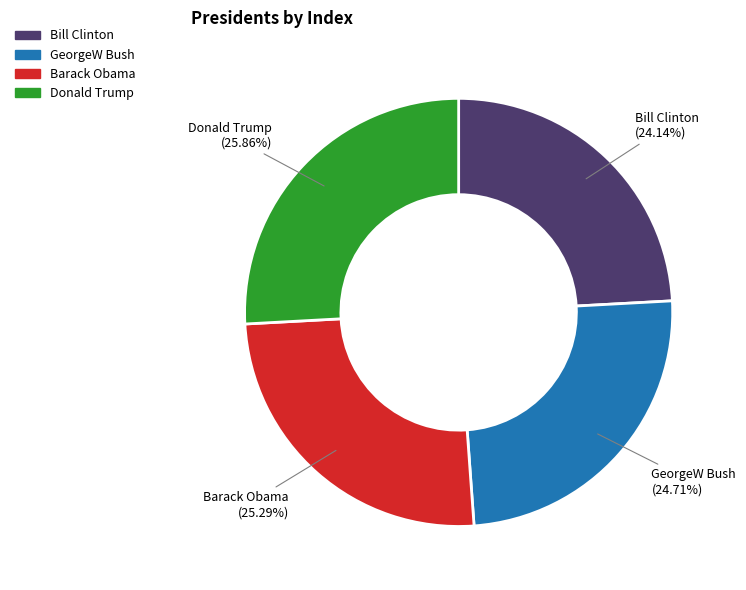

Does Bill Clinton represent more than half of the total?

No